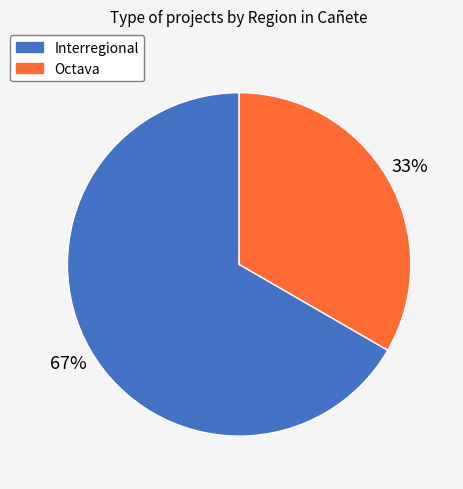

Is there a majority slice in this chart?

Yes